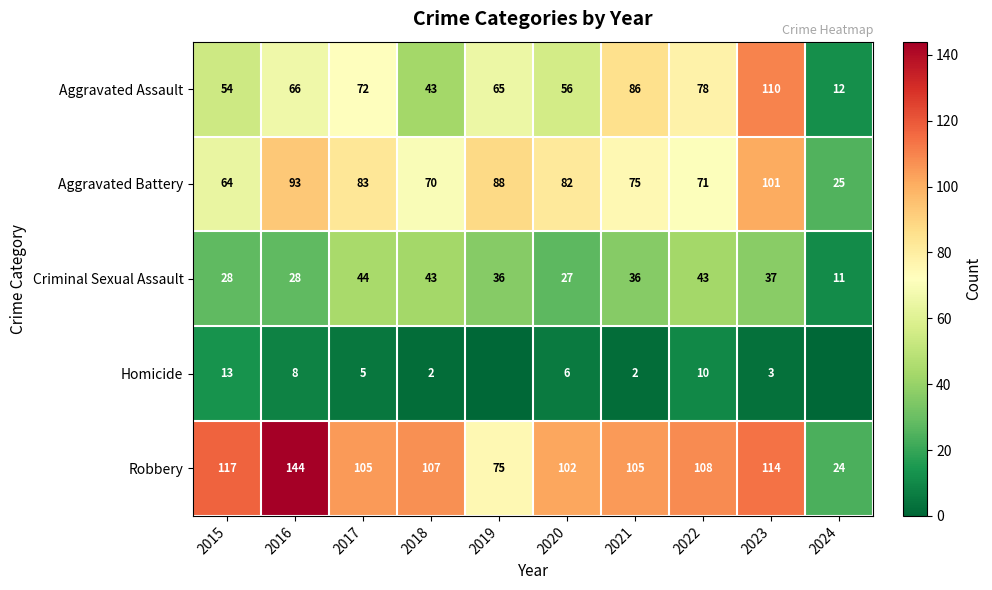

At which label does Aggravated Battery first exceed 82?

2016